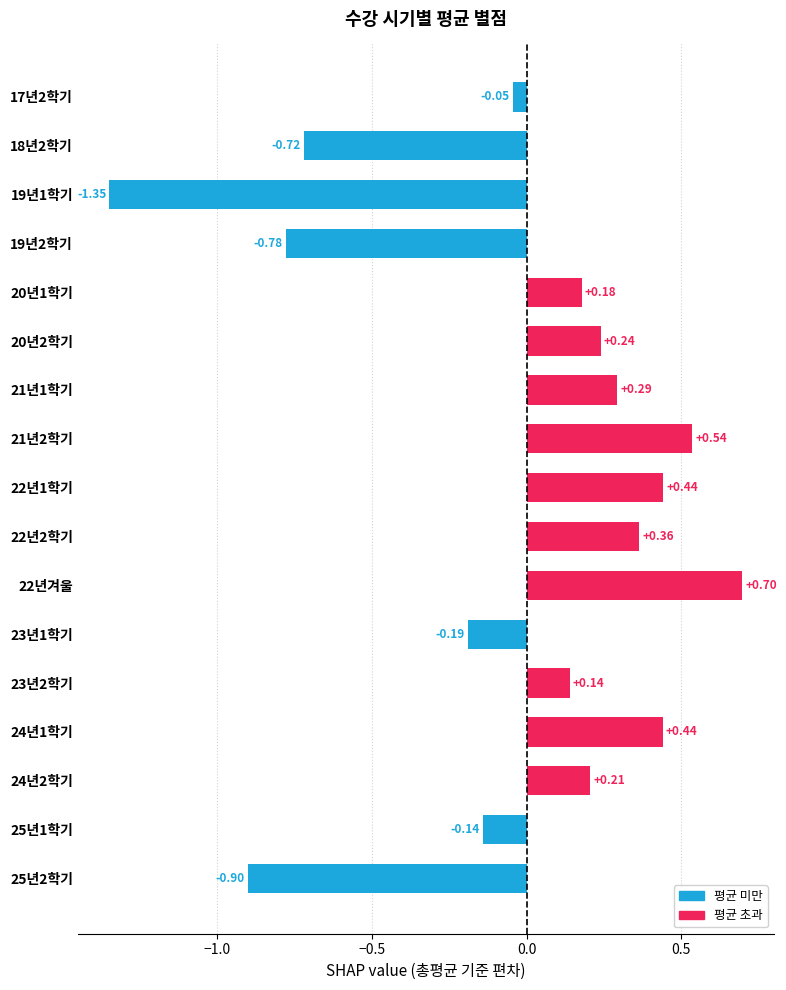

Count the number of categories in the chart.

17